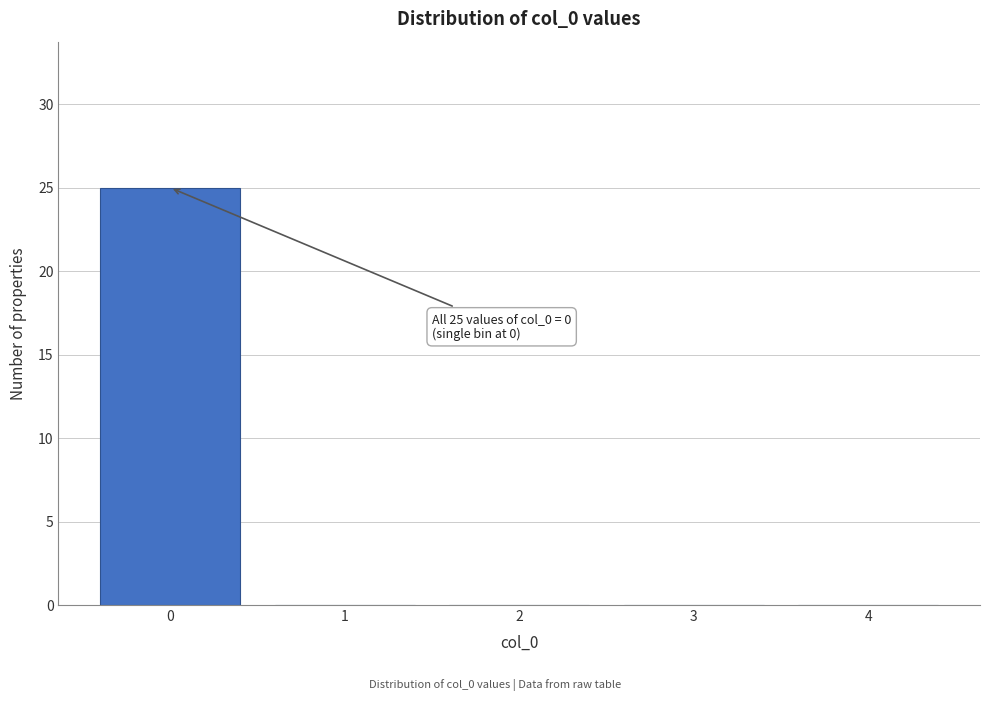

Over which range of the x-axis is the bar tallest?

-0.5 to 0.5